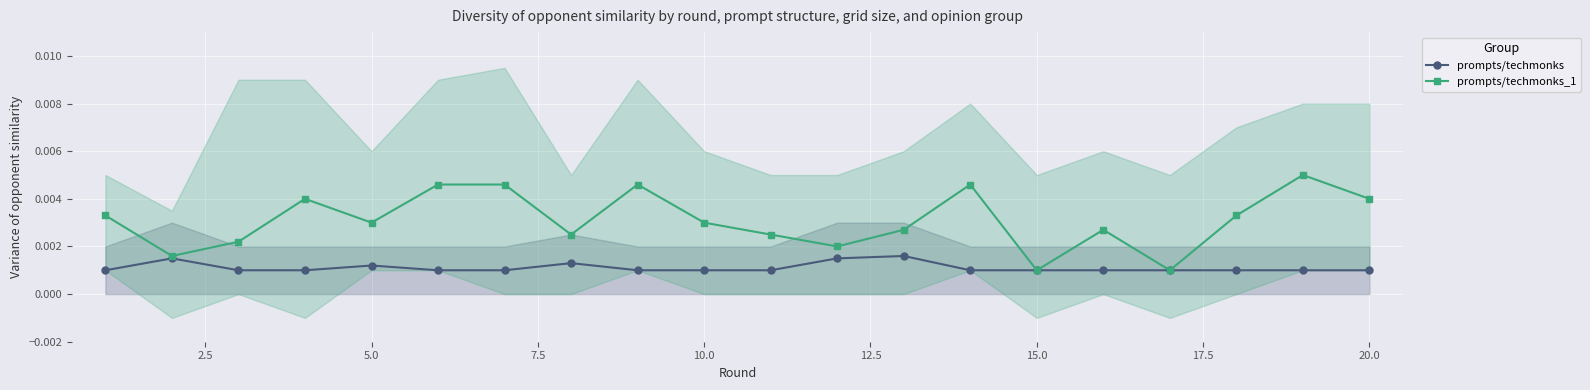

What are all the series names shown in the legend?

prompts/techmonks, prompts/techmonks_1